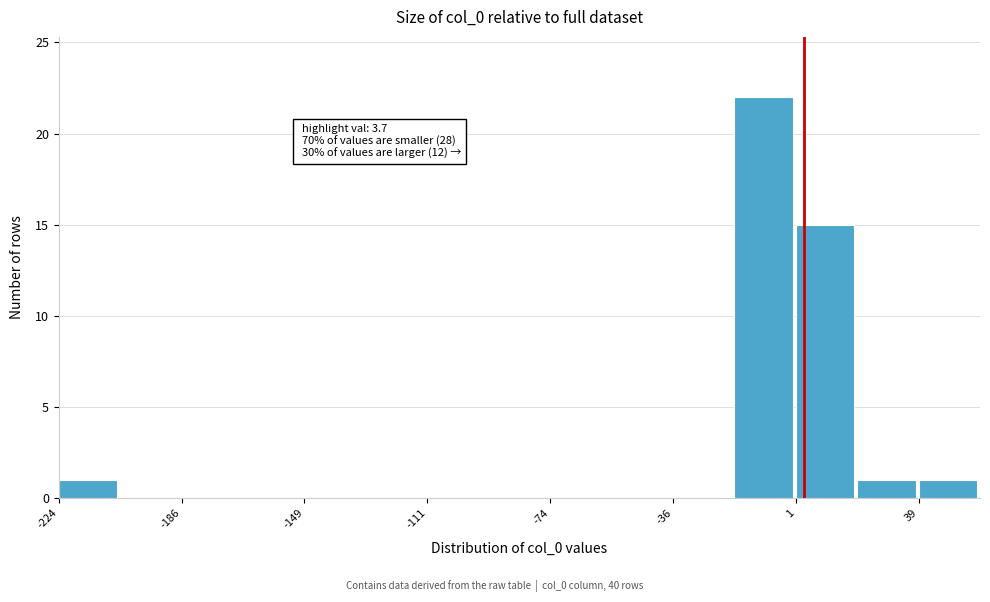

Around what value on the x-axis is the tallest bar? Give the approximate position of its centre, as read against the axis.

-10